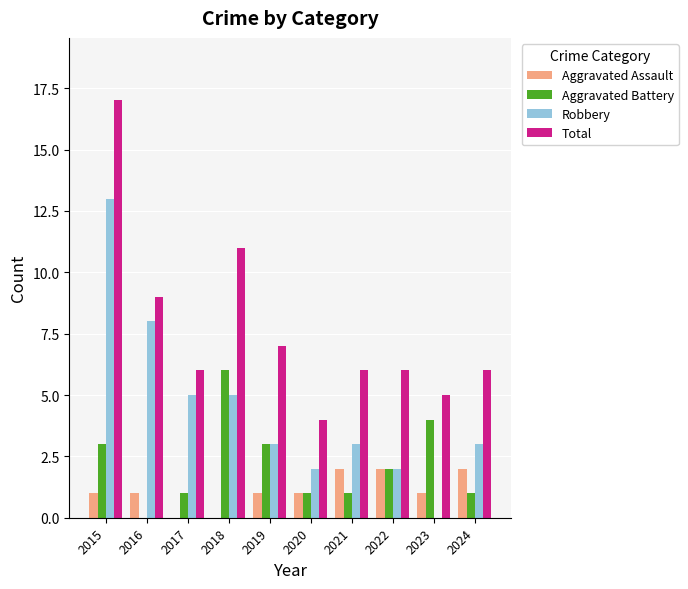

Reading right to left, list all the values displayed in this chart.

Aggravated Assault: 2	1	2	2	1	1	0	0	1	1
Aggravated Battery: 1	4	2	1	1	3	6	1	0	3
Robbery: 3	0	2	3	2	3	5	5	8	13
Total: 6	5	6	6	4	7	11	6	9	17